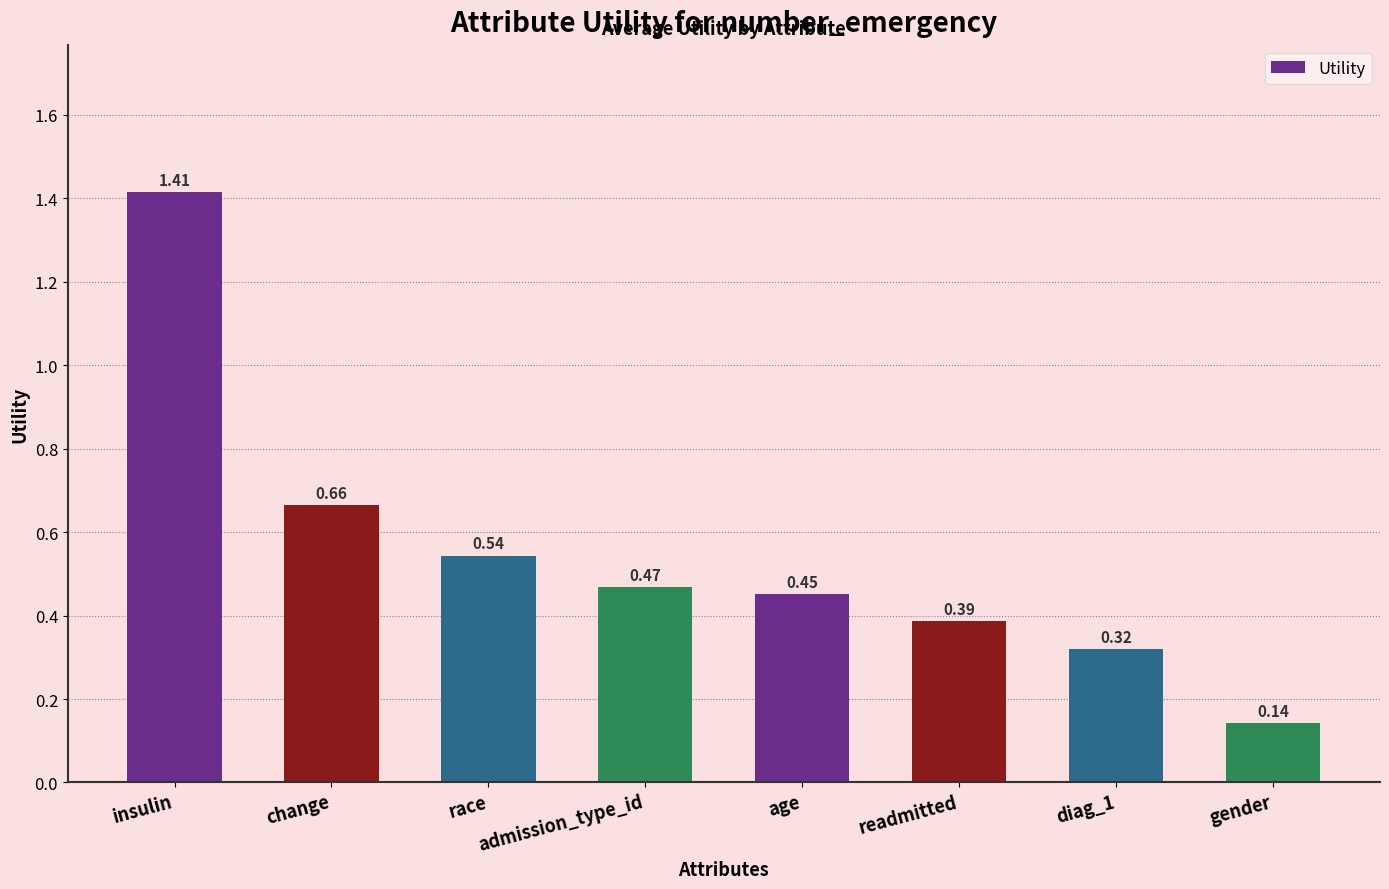

Which label corresponds to the smallest value in the chart?

gender